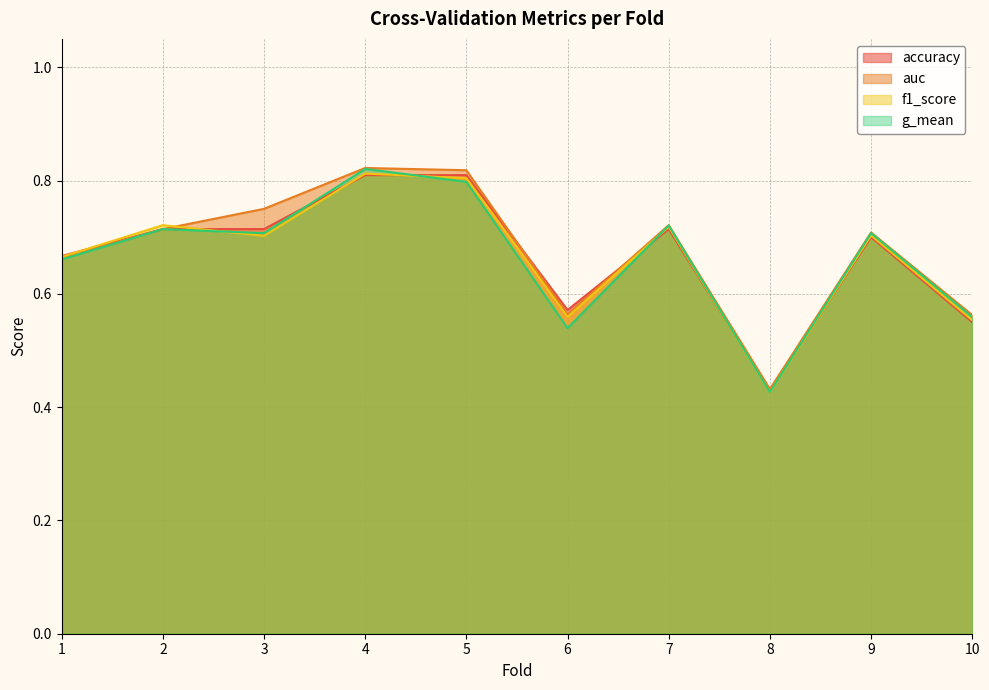

Rank the categories by accuracy value from highest to lowest.

4, 5, 2, 3, 7, 9, 1, 6, 10, 8